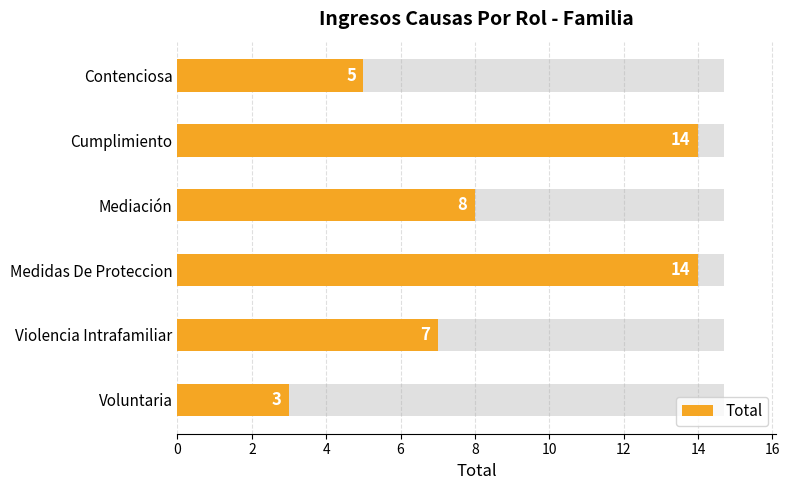

Is it true that the value at Contenciosa is 5?

True